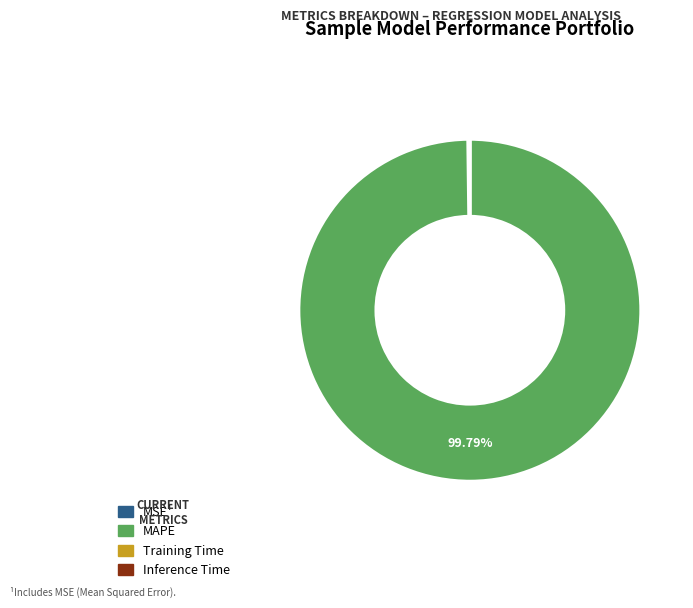

Is there a majority slice in this chart?

Yes